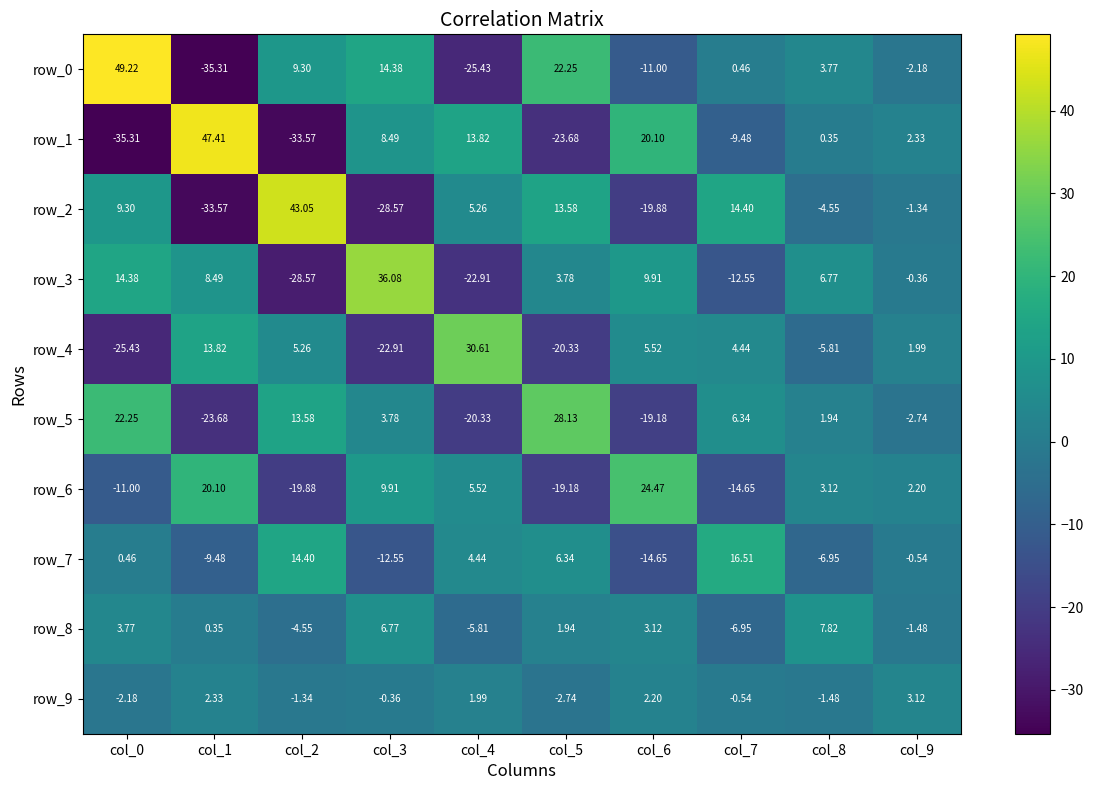

At which category is the sum across all series the highest?

col_0